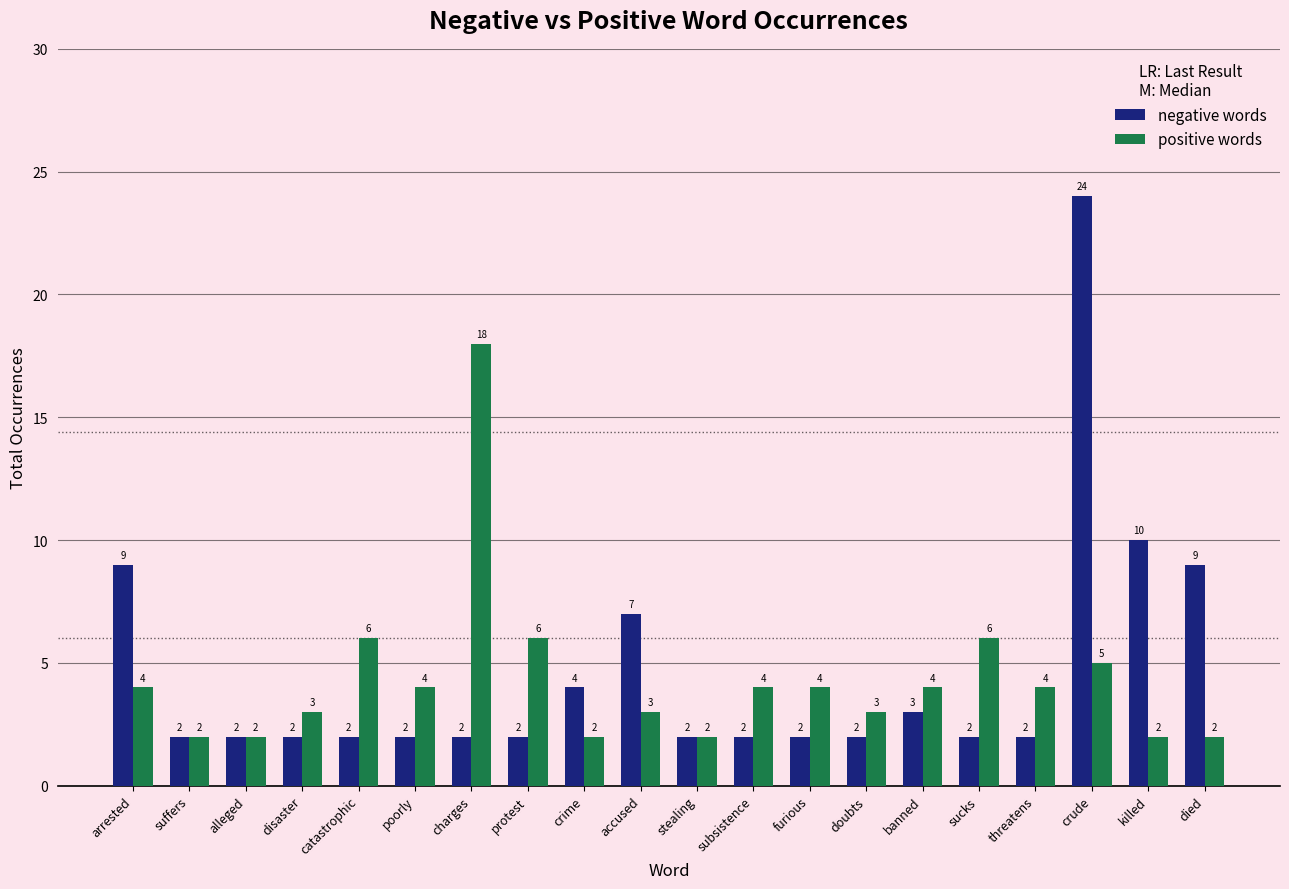

Reading left to right, list all the values displayed in this chart.

negative words: 9	2	2	2	2	2	2	2	4	7	2	2	2	2	3	2	2	24	10	9
positive words: 4	2	2	3	6	4	18	6	2	3	2	4	4	3	4	6	4	5	2	2